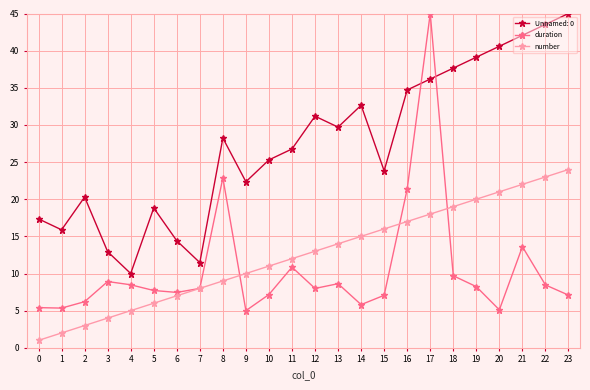

At 10, list the series in order from smallest to largest.

duration, number, Unnamed: 0